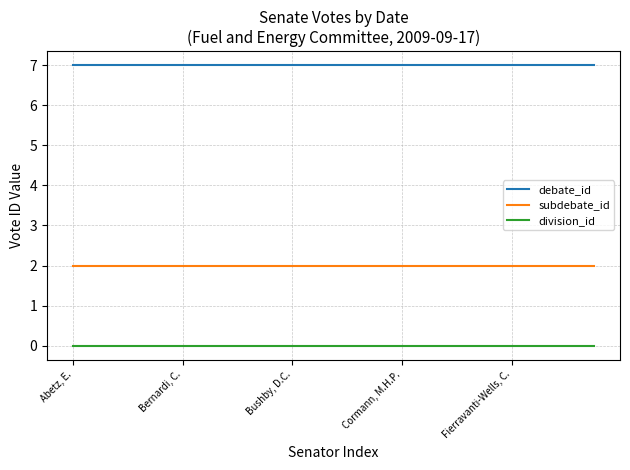

True or false: subdebate_id and debate_id intersect in this chart.

False